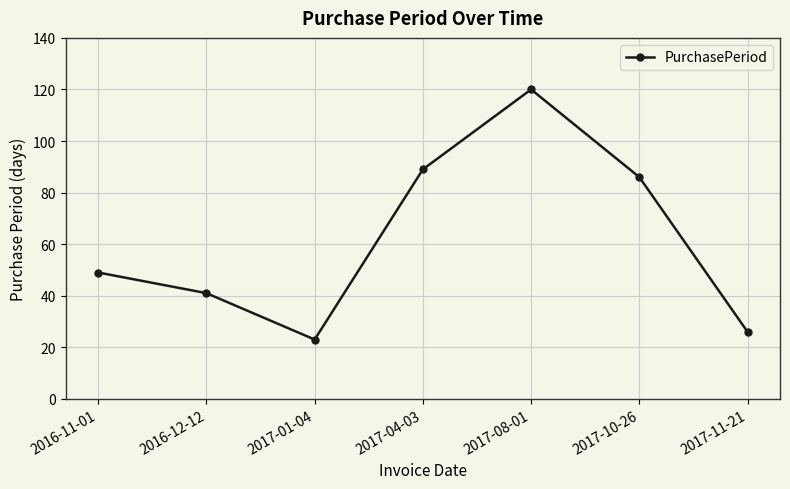

What is the label of the 1st point from the right?

2017-11-21